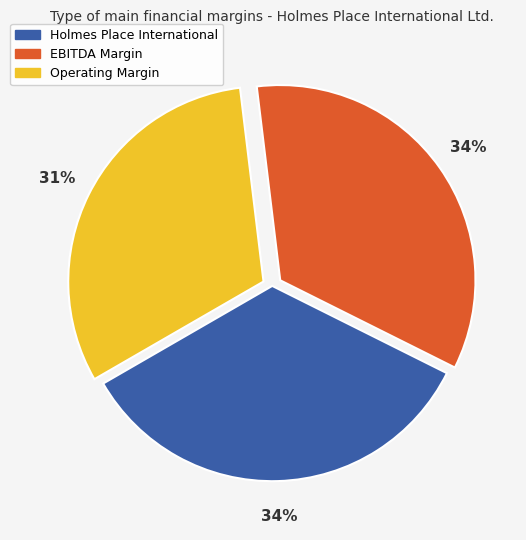

How many segments does this pie chart have?

3